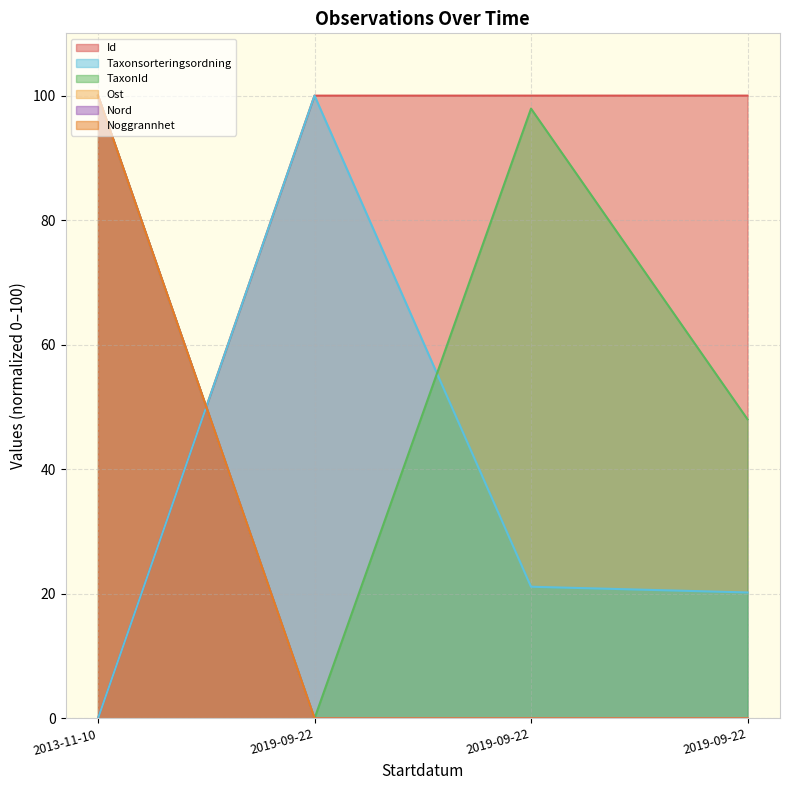

What is the label of the 3rd point from the right?

2019-09-22